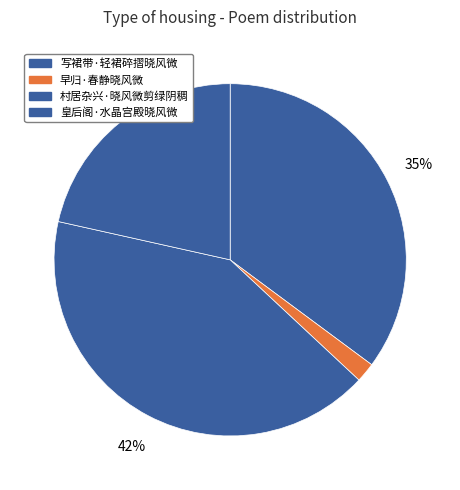

To the nearest percent, what is the combined percentage of 早归·春静晓风微 and 皇后阁·水晶宫殿晓风微?

23%